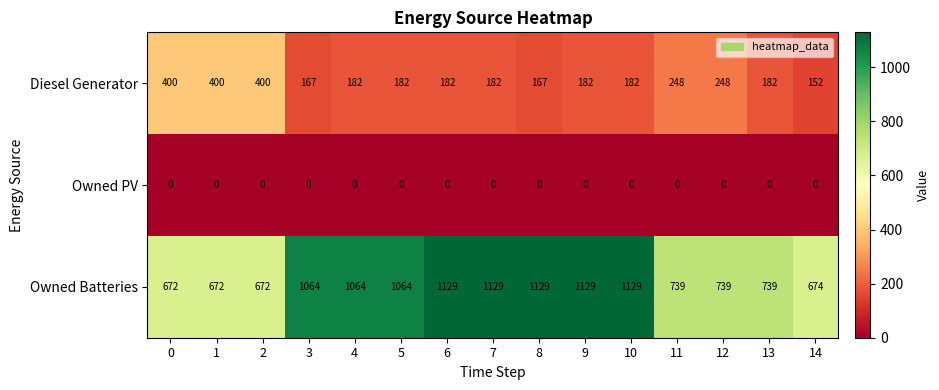

At how many categories does at least one series exceed 744?

8